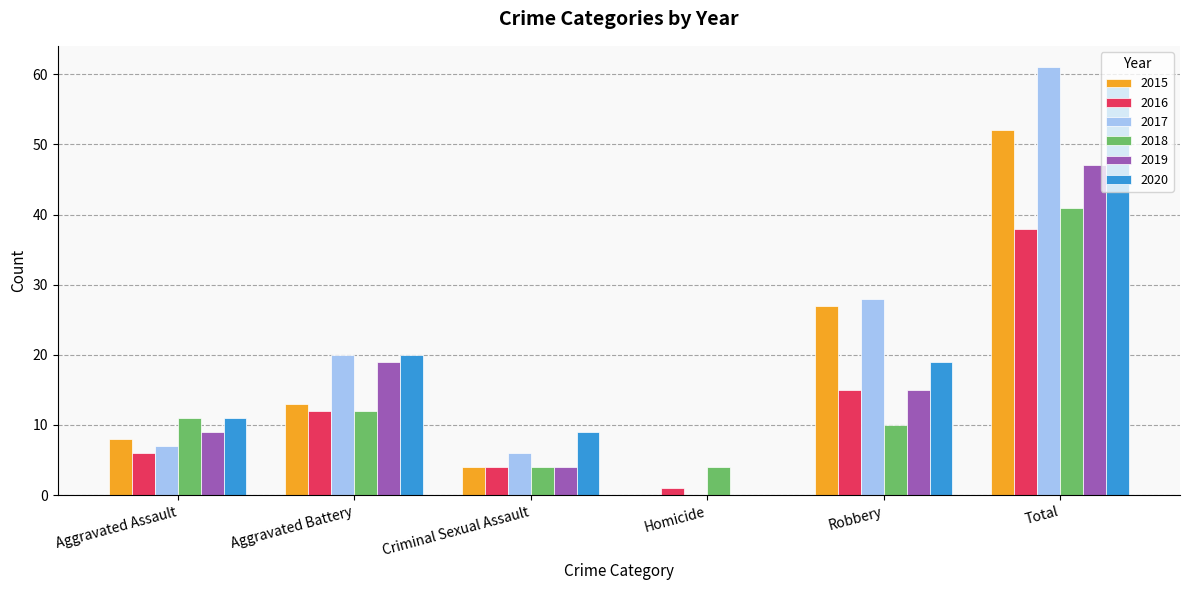

What is the average value of the 2015 series?

17